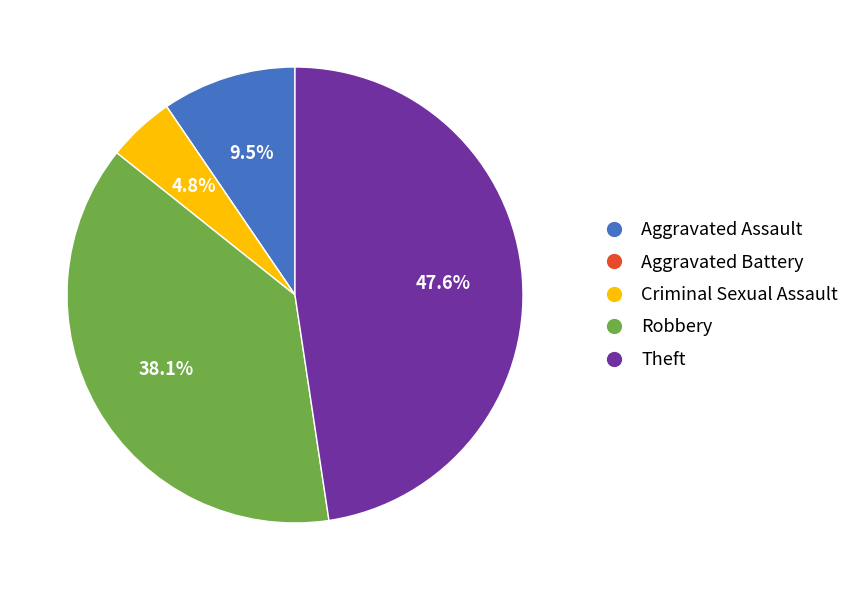

Which has a higher value, Criminal Sexual Assault or Robbery?

Robbery